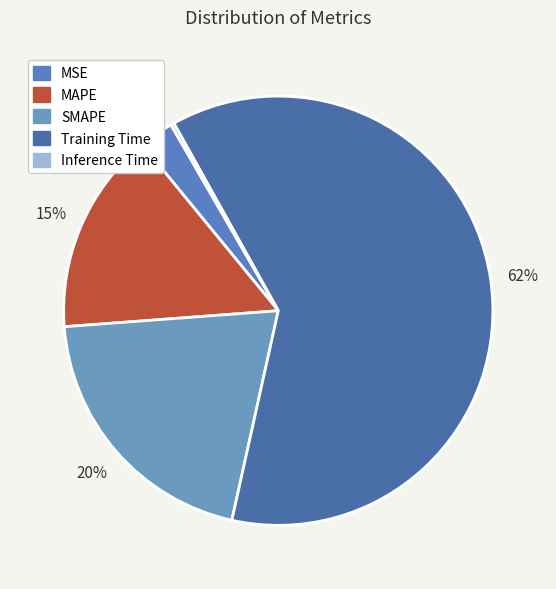

How many slices are in this pie chart?

5